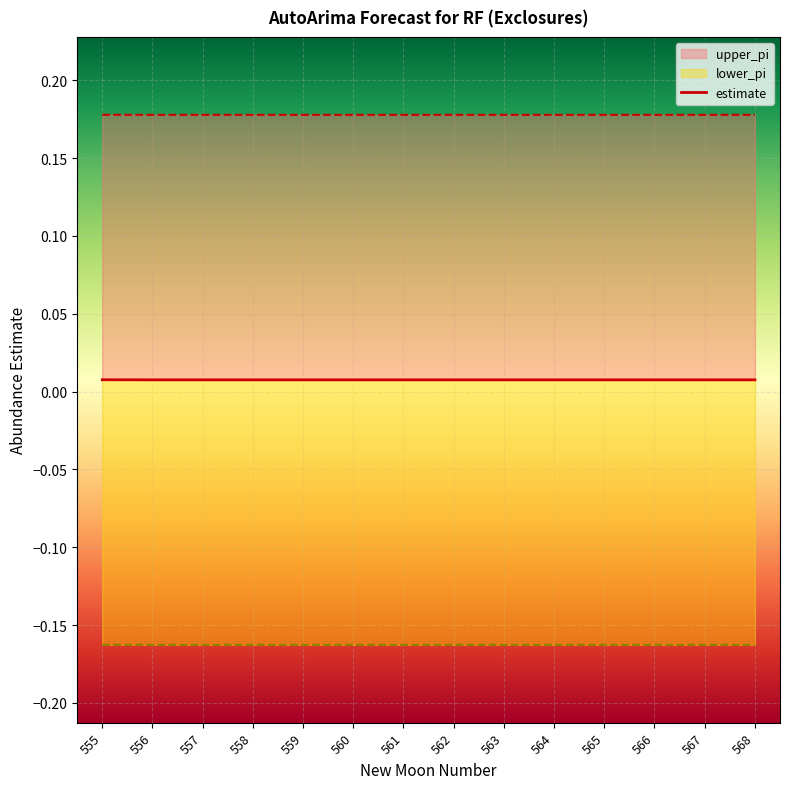

Reading left to right, extract all data points from this chart.

estimate: 0.0	0.0	0.0	0.0	0.0	0.0	0.0	0.0	0.0	0.0	0.0	0.0	0.0	0.0
upper_pi: 0.2	0.2	0.2	0.2	0.2	0.2	0.2	0.2	0.2	0.2	0.2	0.2	0.2	0.2
lower_pi: -0.2	-0.2	-0.2	-0.2	-0.2	-0.2	-0.2	-0.2	-0.2	-0.2	-0.2	-0.2	-0.2	-0.2